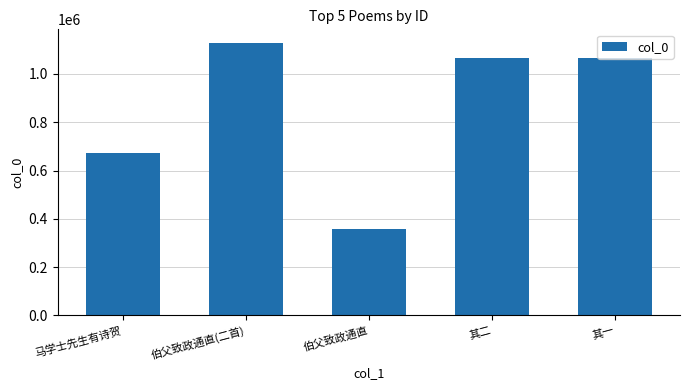

Is it true that the value at 伯父致政通直(二首) is 1128500?

True